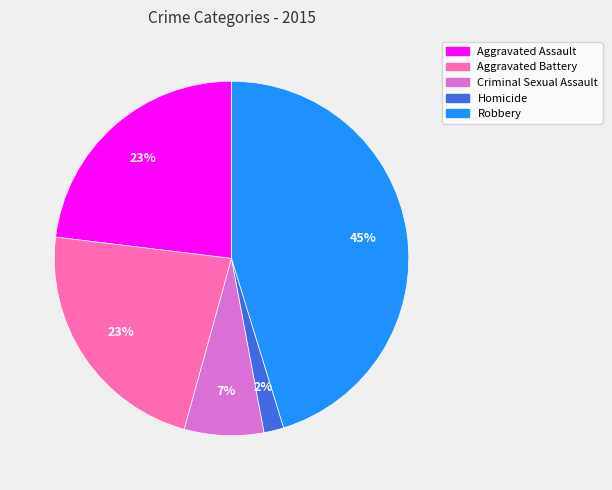

Which category has the smallest portion of the pie?

Homicide